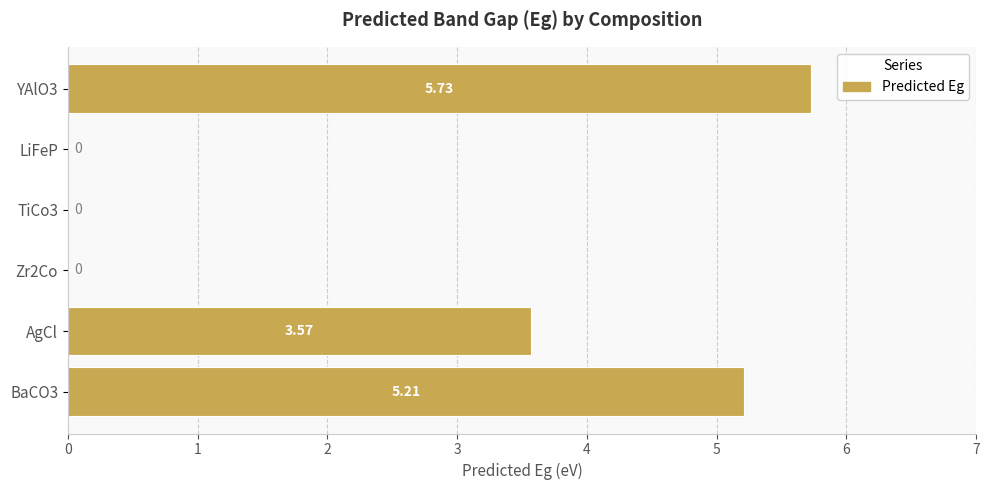

At which label is the value closest to 2?

AgCl